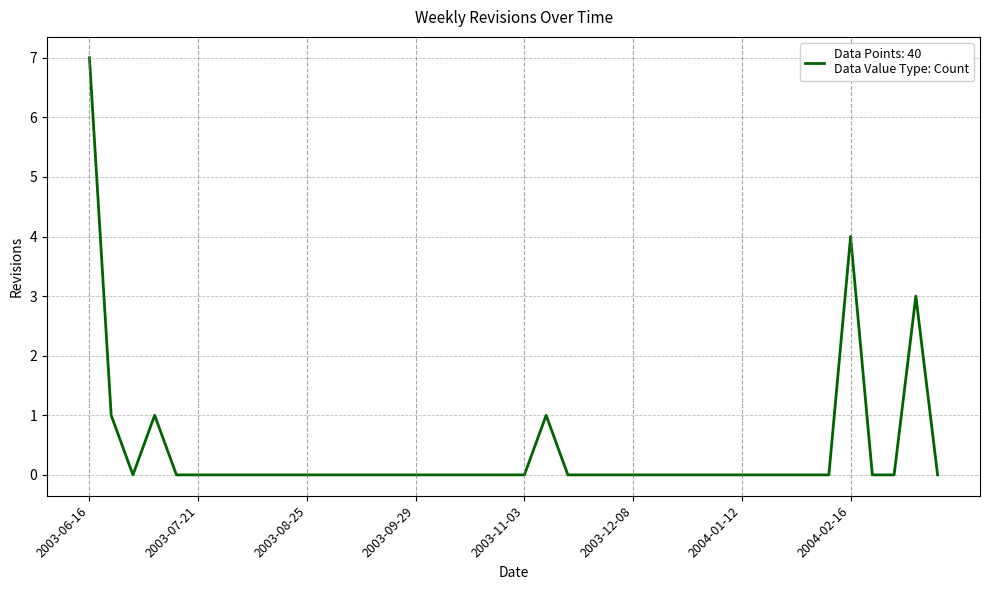

How many interior local valleys (lower than both neighbors) does the data have?

1